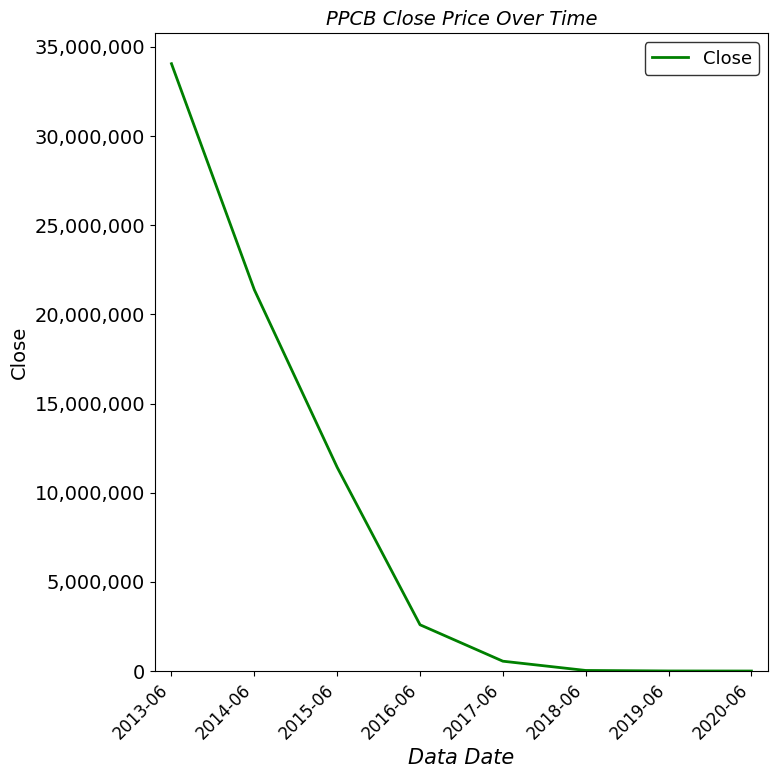

Which category has the highest value across all series?

2013-06